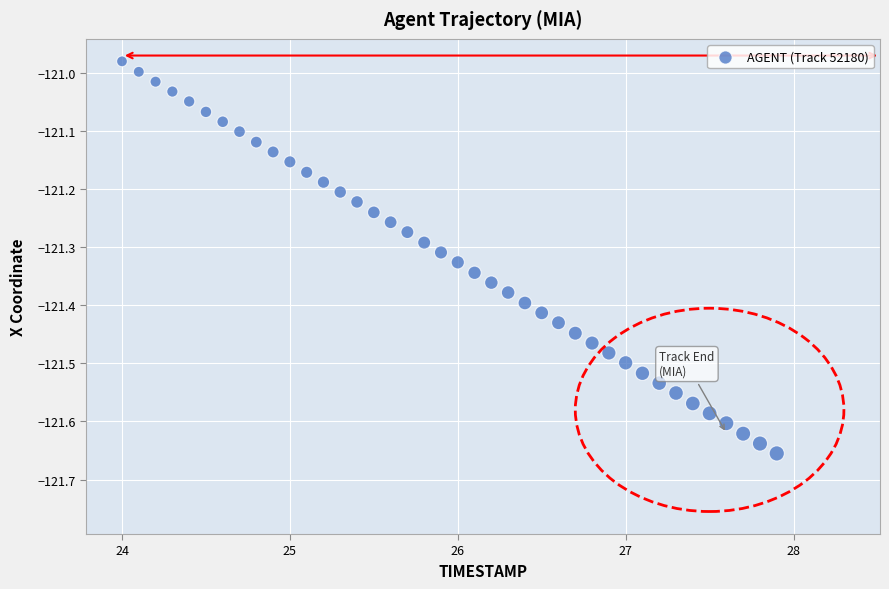

What is the range of Y values (max minus min)?

0.7